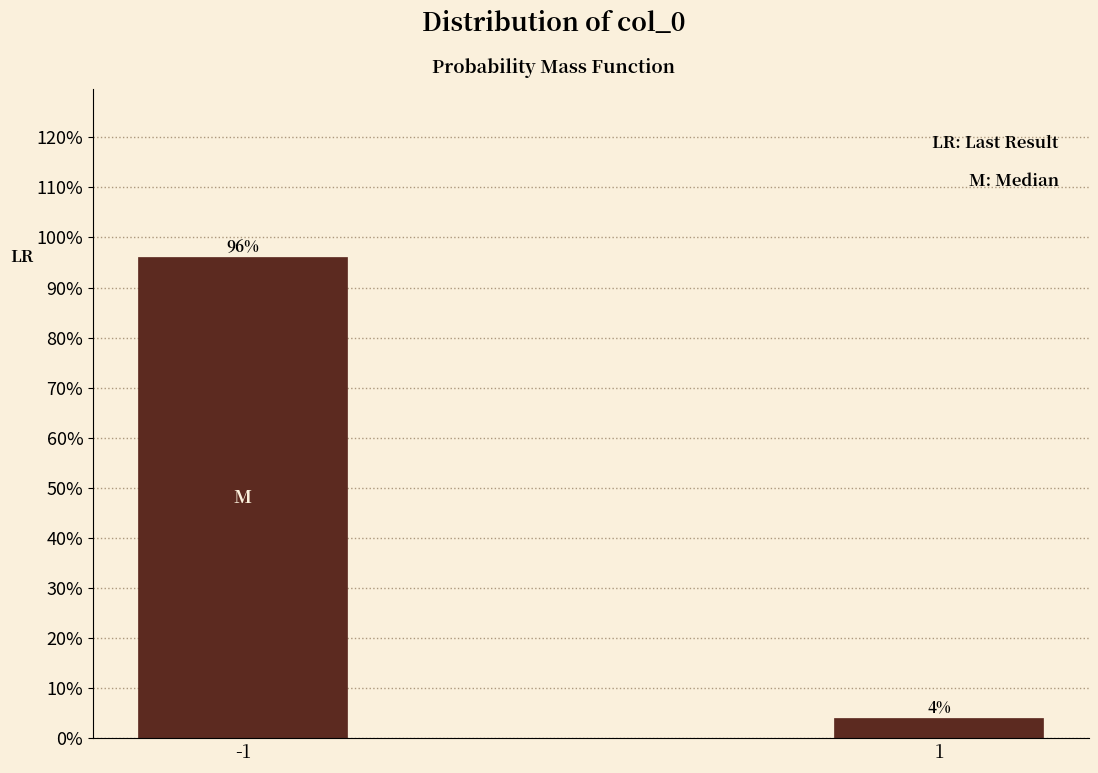

Reading left to right, extract all data points from this chart.

96.0	4.0